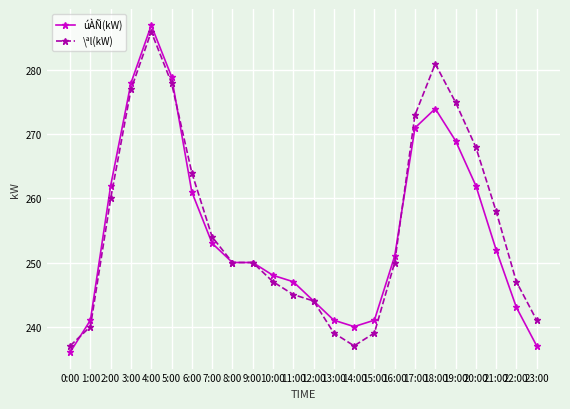

How many lines are shown in the chart?

2